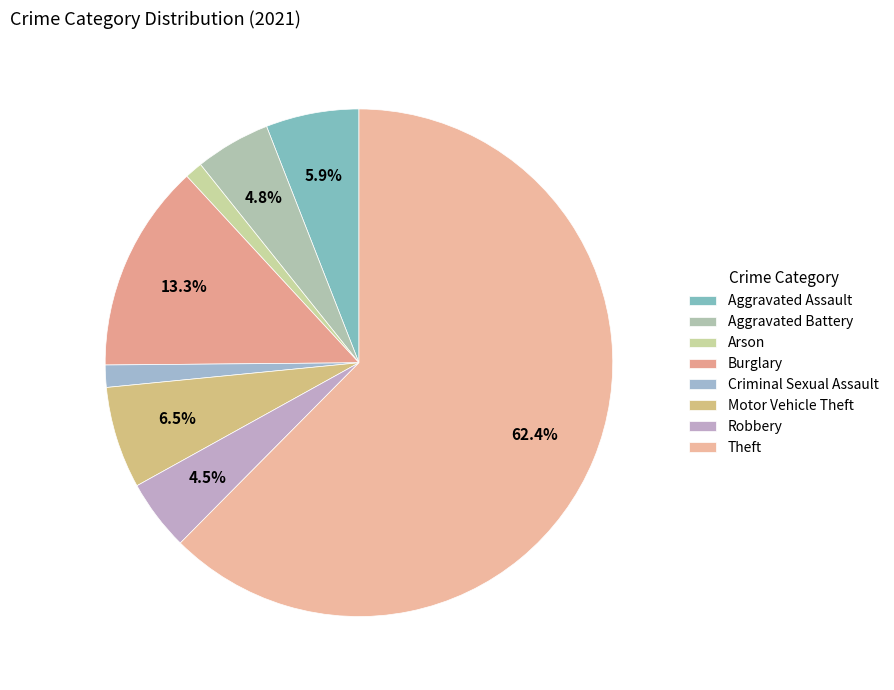

To the nearest percent, what is the difference between the largest and smallest slice percentages?

61%